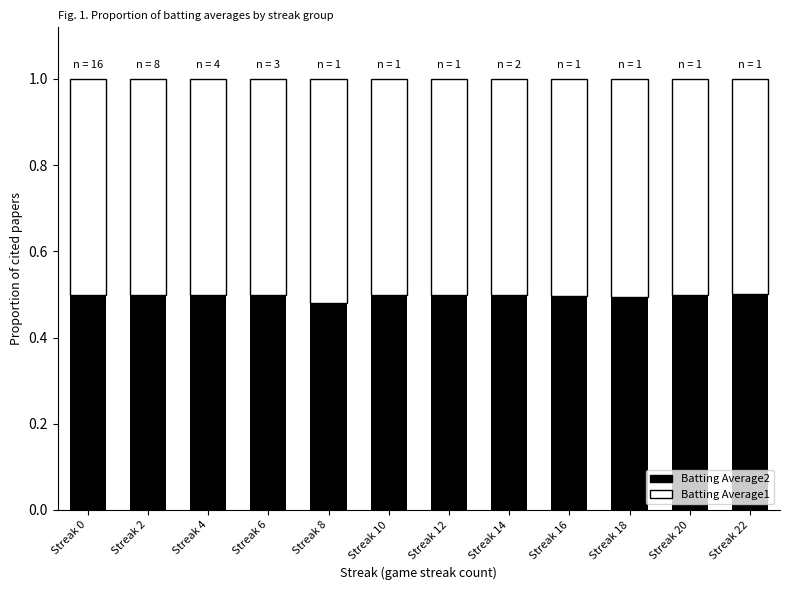

How many Batting Average2 values are between 0 and 1?

12